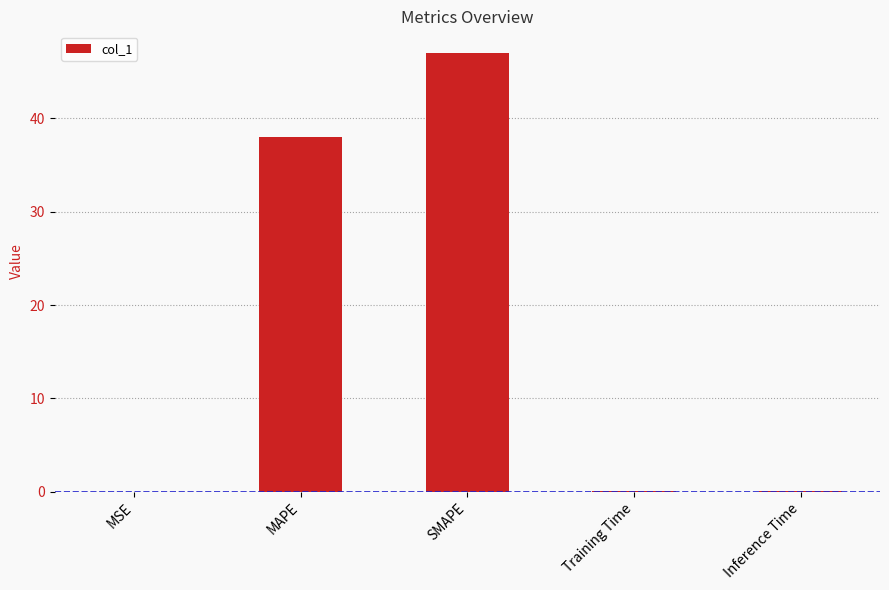

What is the average value?

17.0